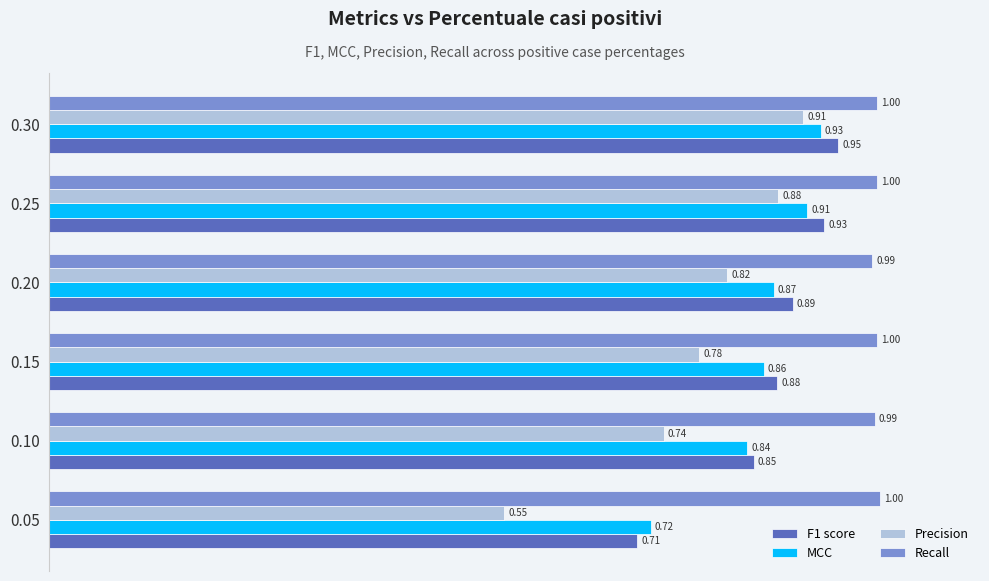

What is the sum of all F1 score values?

5.2